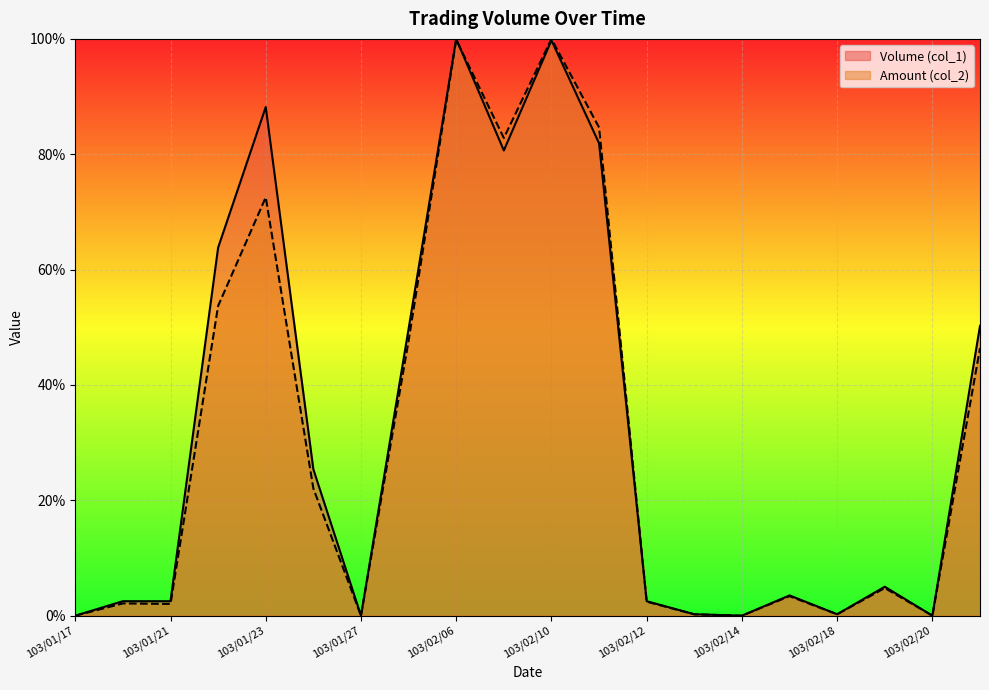

What is the difference between the second highest and minimum values in the Volume (col_1) series?

1.0